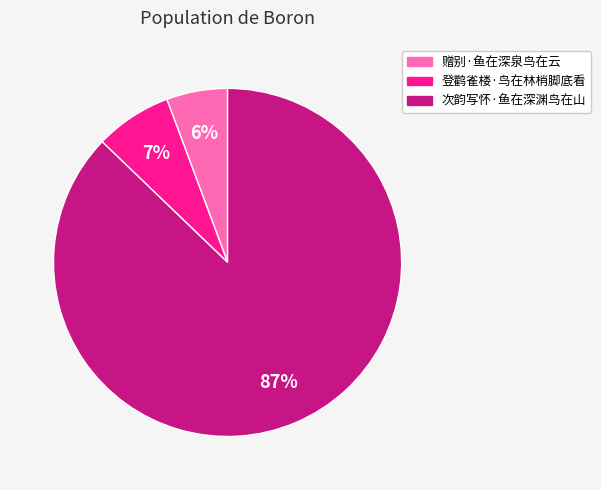

To the nearest percent, what is the average slice percentage?

33%